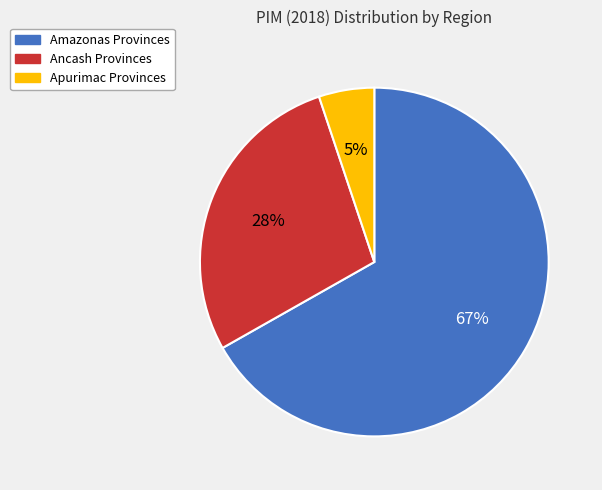

How many segments does this pie chart have?

3